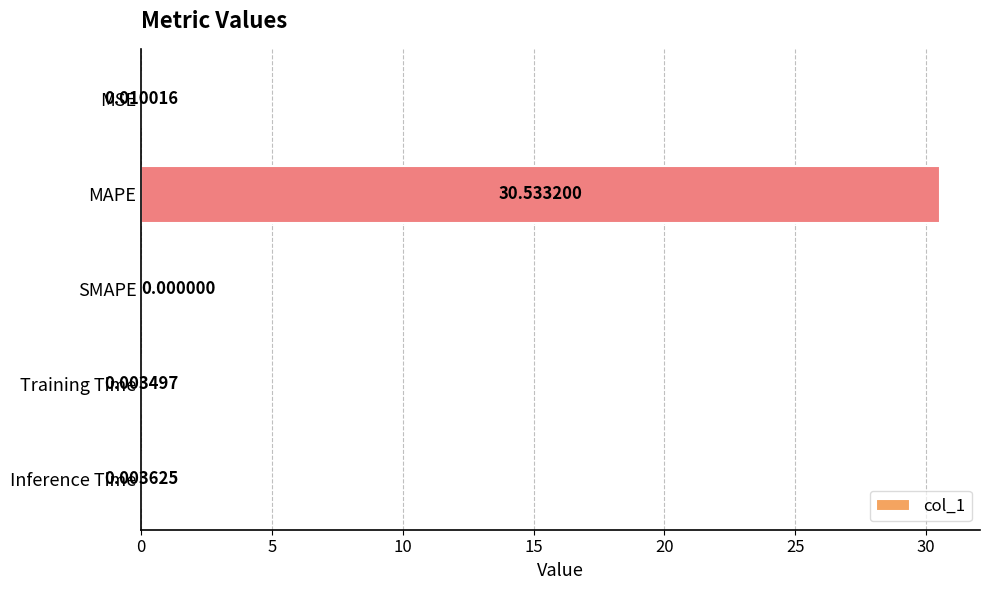

Which has a higher value, MAPE or SMAPE?

MAPE